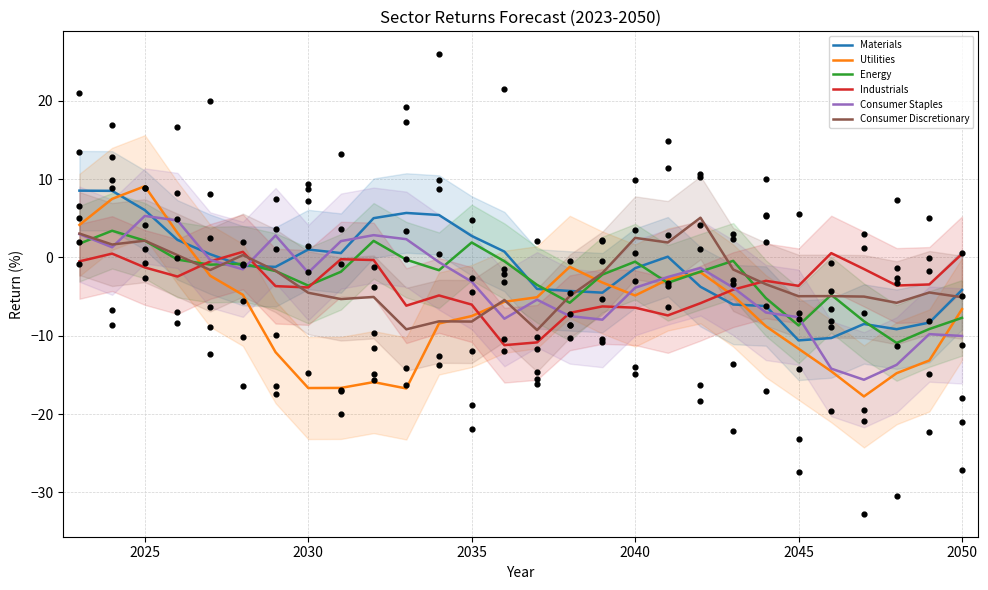

Which series reaches the maximum Y coordinate?

Utilities